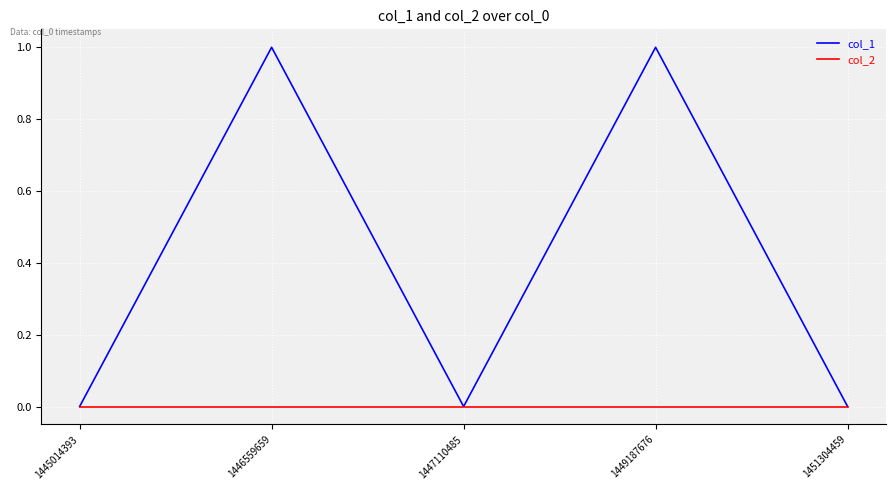

Reading left to right, extract all data points from this chart.

col_1: 1445014393=0	1446559659=1	1447110485=0	1449187676=1	1451304459=0
col_2: 1445014393=0	1446559659=0	1447110485=0	1449187676=0	1451304459=0